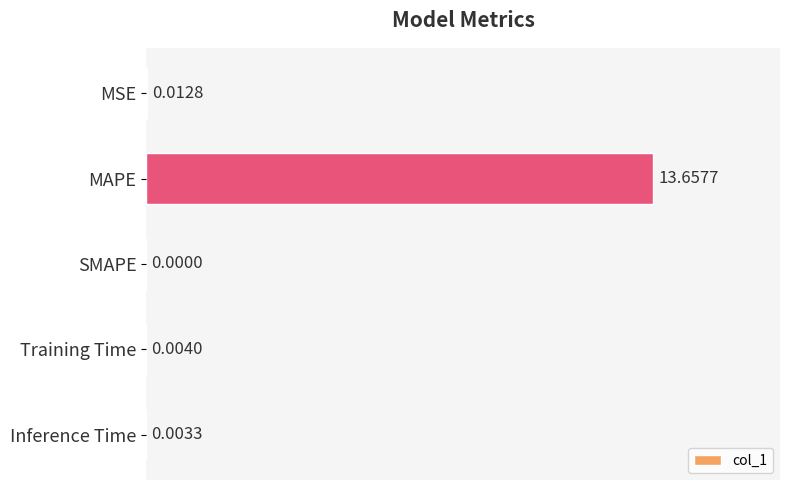

At which label is the value closest to 6?

MSE